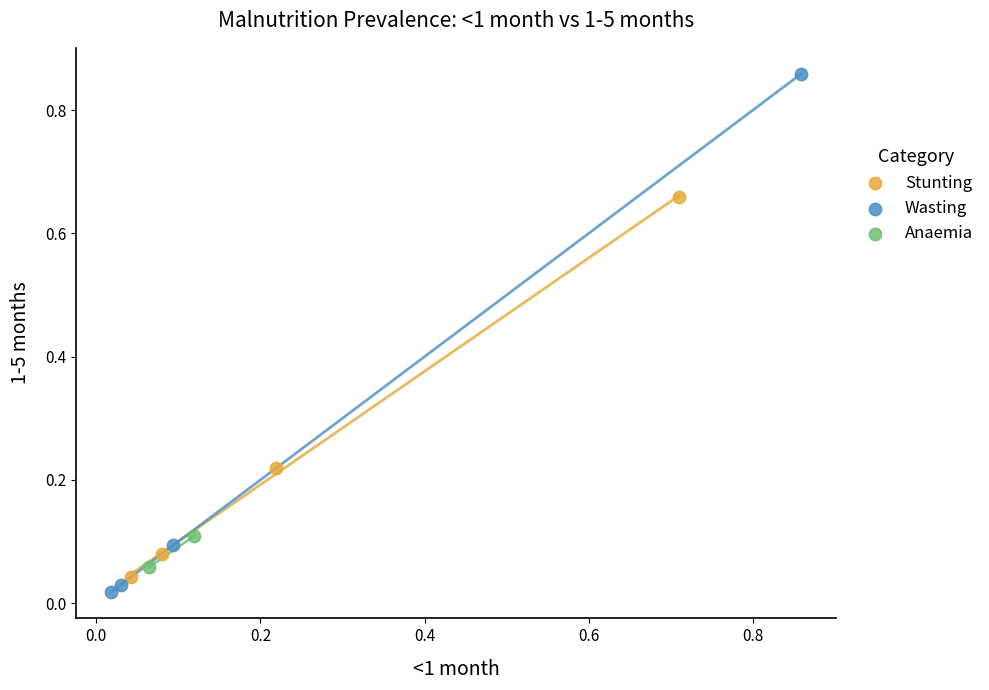

Which series has the largest Y range (max minus min)?

Wasting